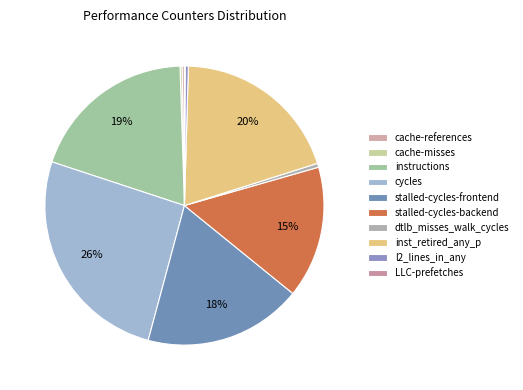

Rank the categories by value from lowest to highest.

LLC-prefetches, cache-misses, cache-references, l2_lines_in_any, dtlb_misses_walk_cycles, stalled-cycles-backend, stalled-cycles-frontend, instructions, inst_retired_any_p, cycles